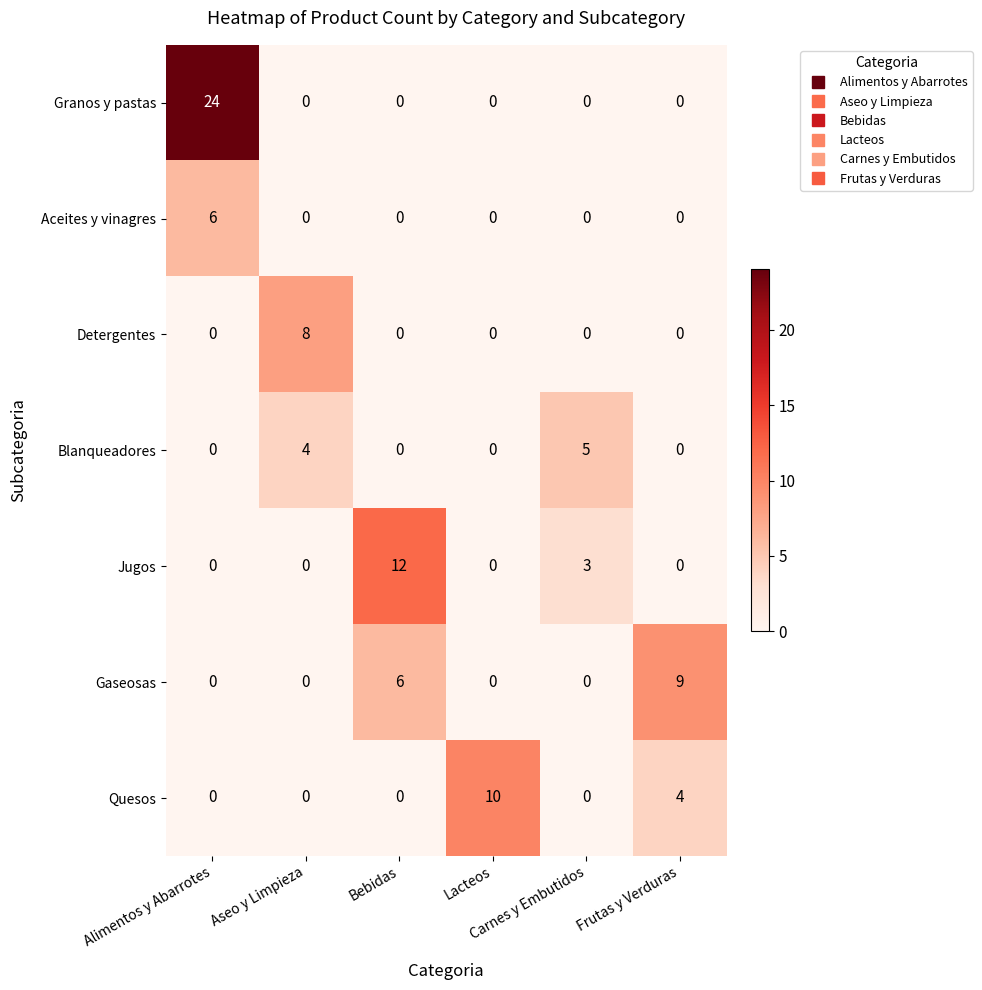

What is the sum of all Gaseosas values?

15